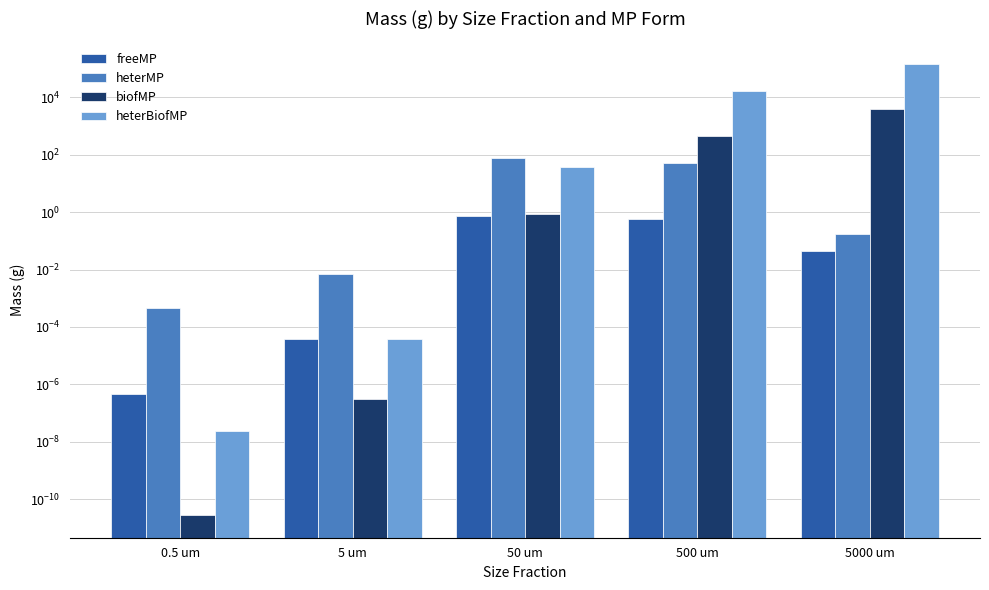

Which series has the largest total across all categories?

heterBiofMP